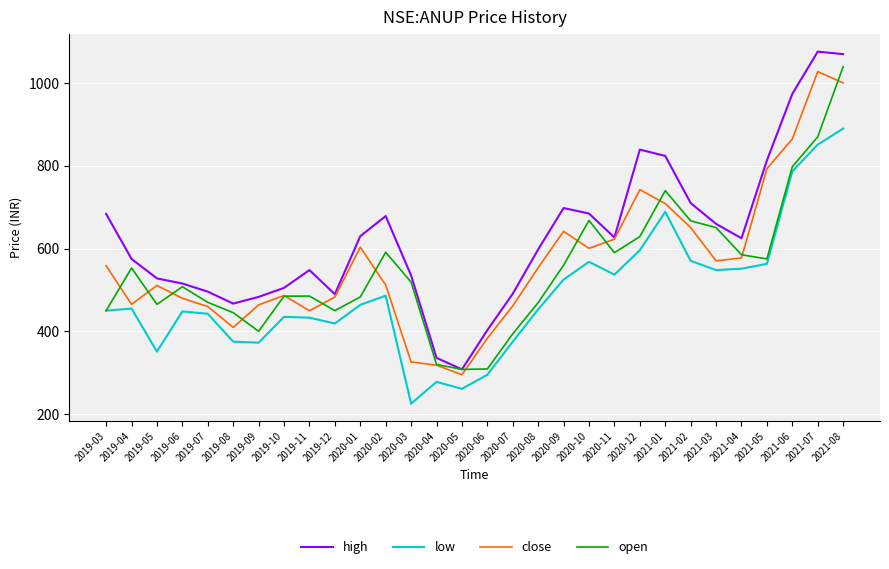

What is the approximate value of low at 2021-03?

548.0